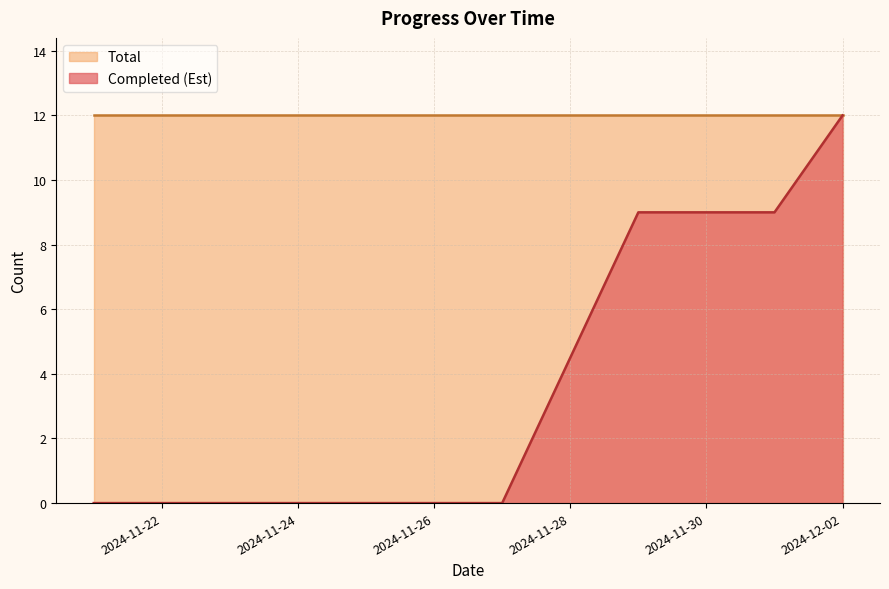

What is the label of the 4th point from the left?

2024-11-27